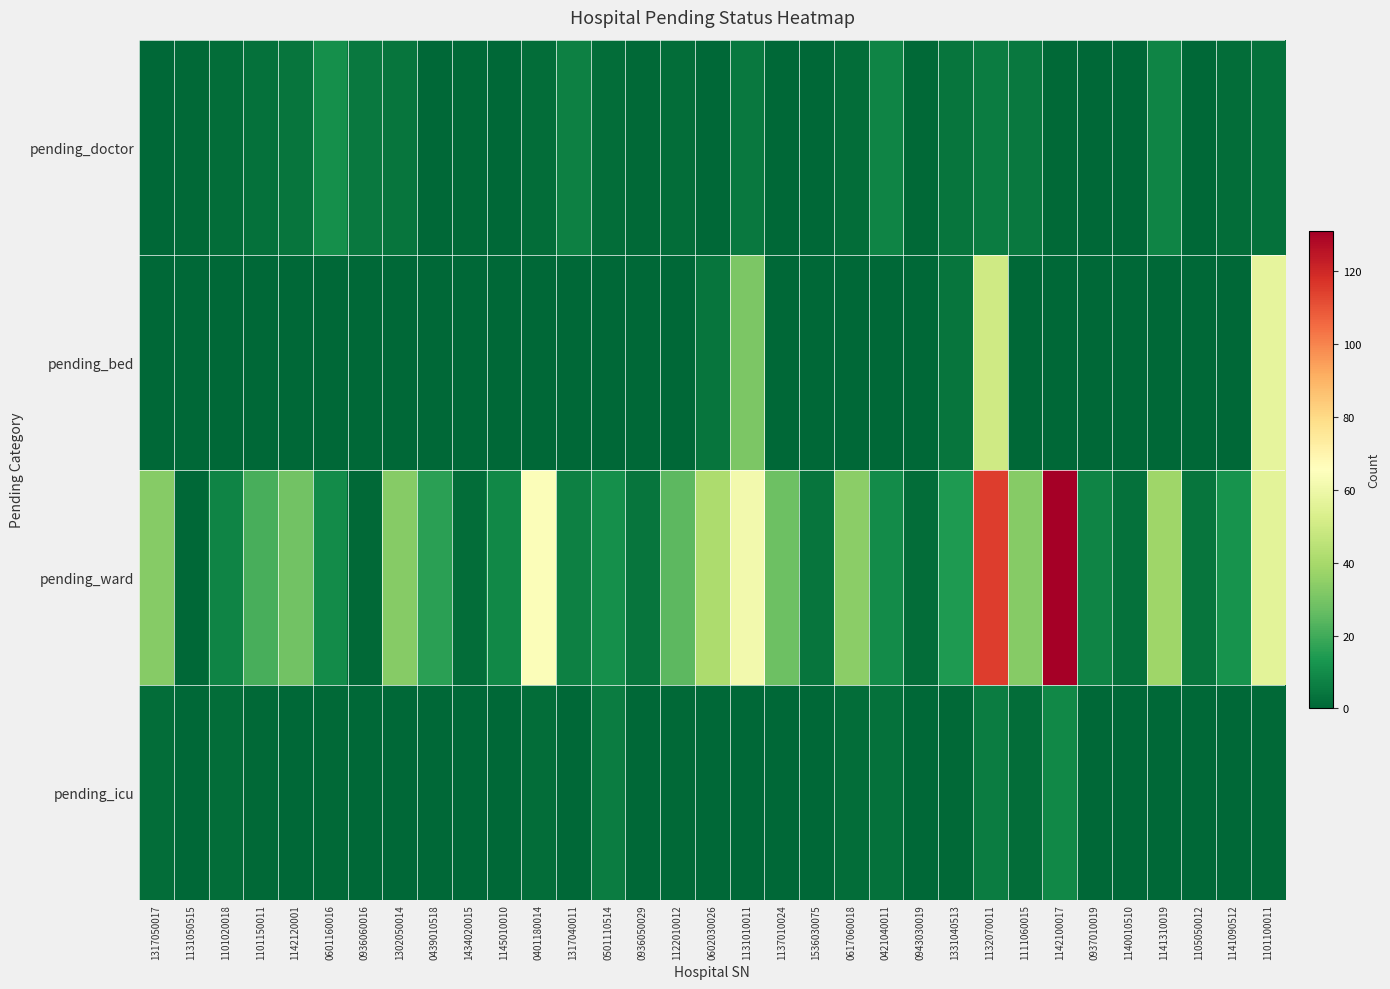

At which category is the sum across all series the highest?

1132070011